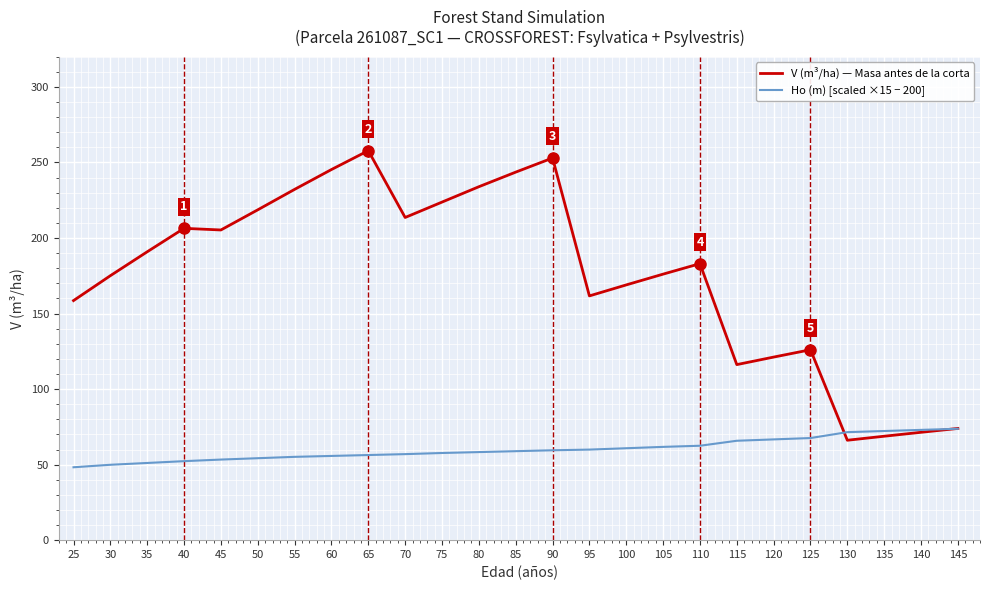

Rank the series by their maximum value, from lowest to highest.

Ho (m) [scaled ×15 − 200], V (m³/ha) — Masa antes de la corta